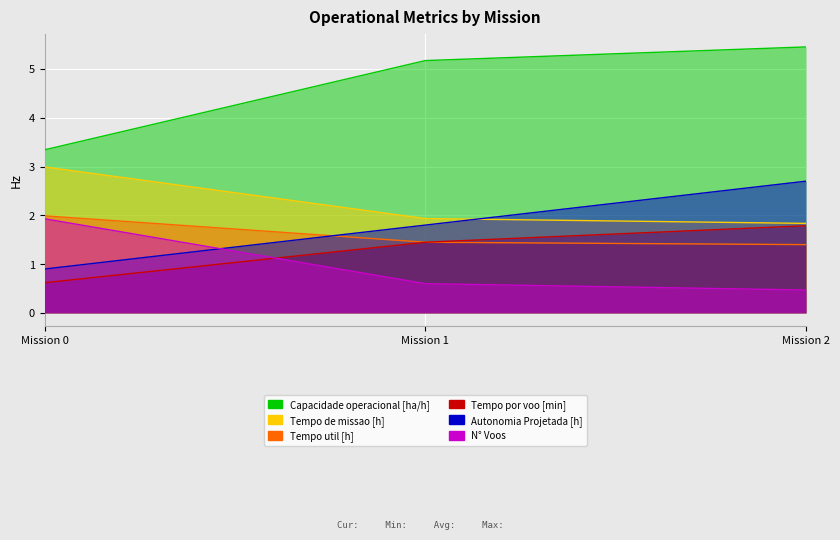

Rank the series by their maximum value, from lowest to highest.

Tempo por voo [min], N° Voos, Tempo util [h], Autonomia Projetada [h], Tempo de missao [h], Capacidade operacional [ha/h]